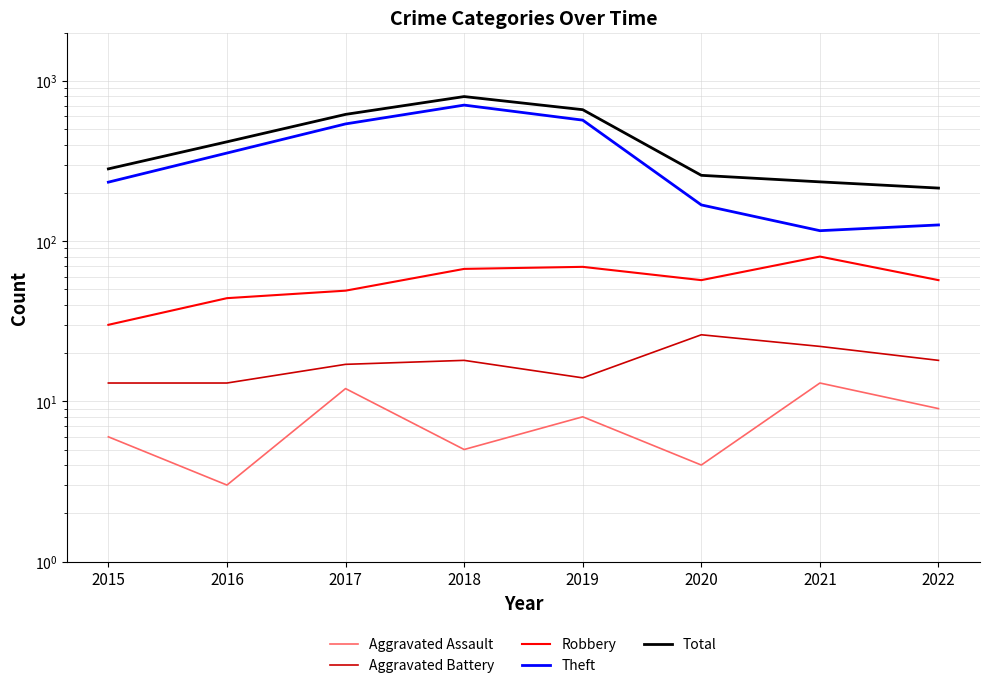

Where does the Theft series first go above 354?

2017